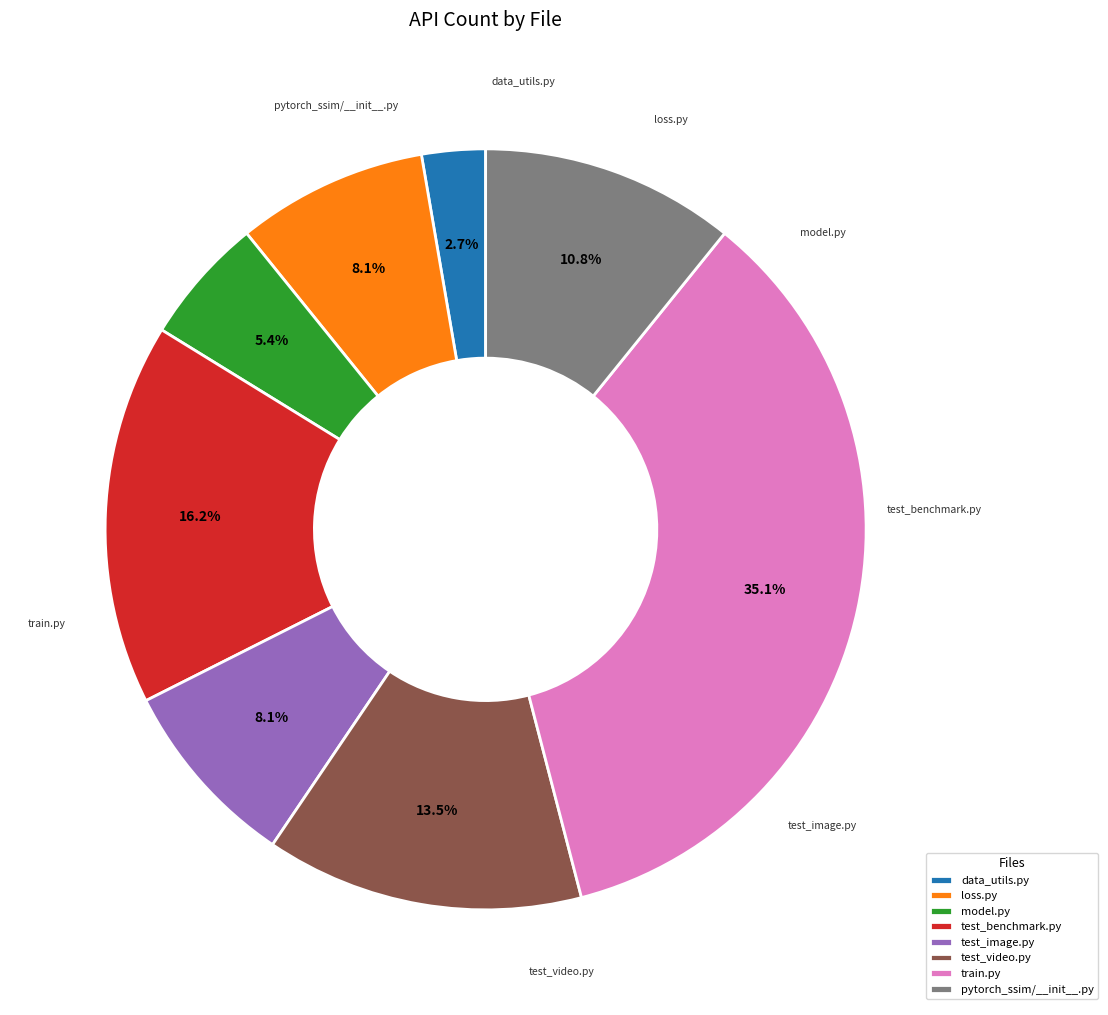

What percentage do model.py and train.py together represent?

40.5%